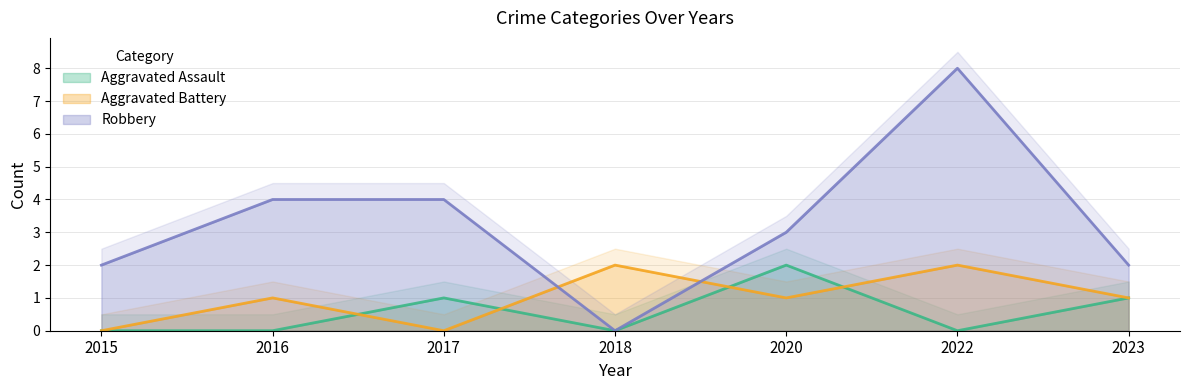

In Aggravated Battery, how many points are higher than both neighbors (excluding endpoints)?

3